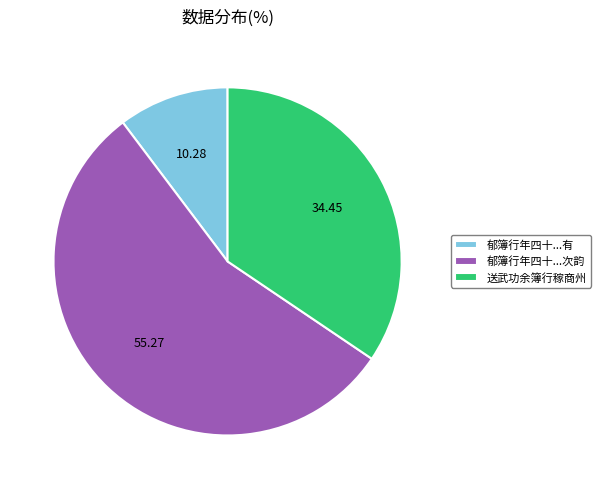

What is the largest slice in the pie chart?

郁簿行年四十...次韵